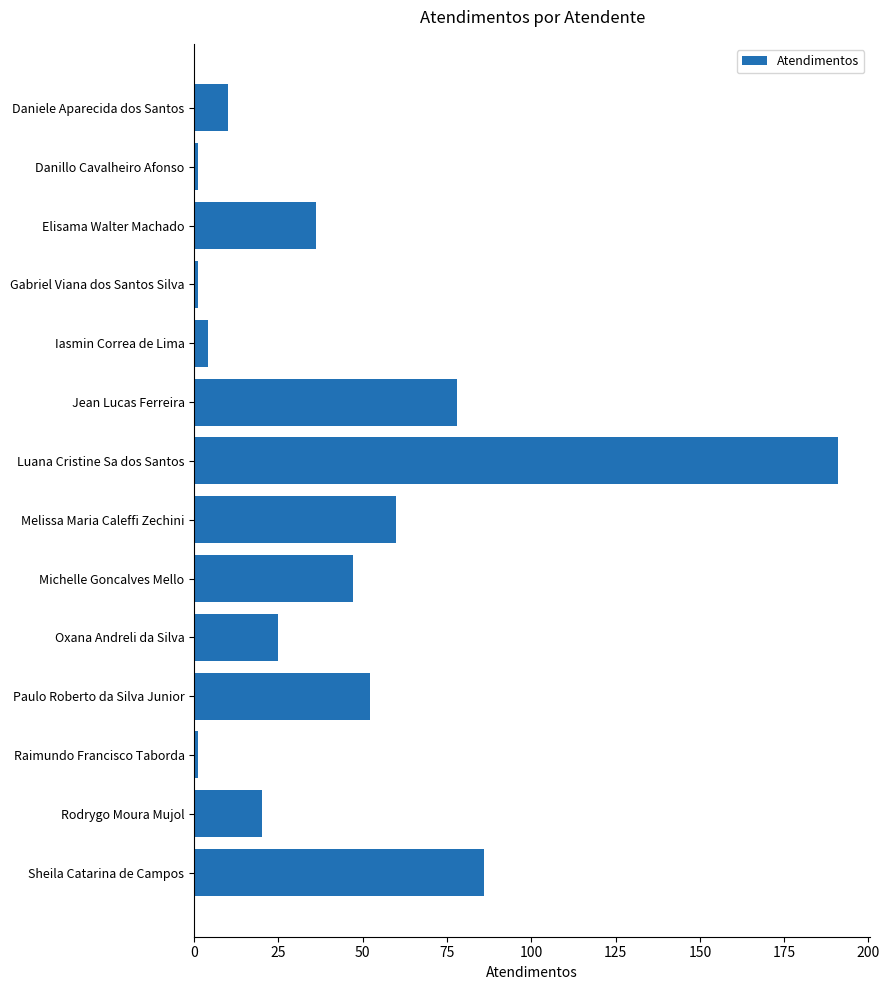

What is the difference between the maximum and minimum values?

190